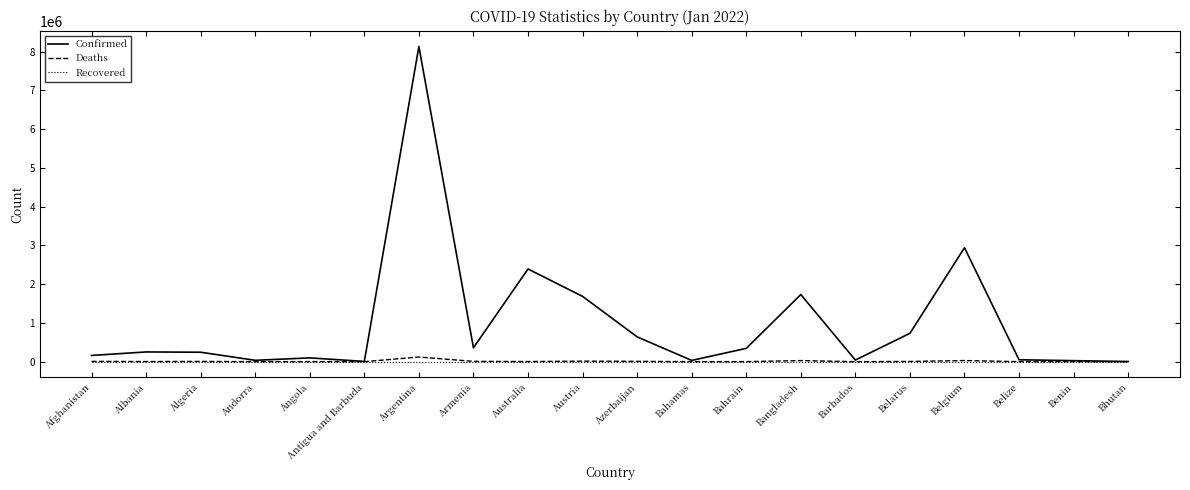

Which category has the highest value in the Confirmed series?

Argentina